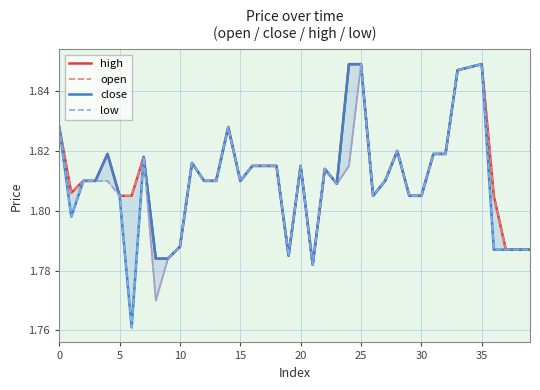

Which series has the largest total across all categories?

high